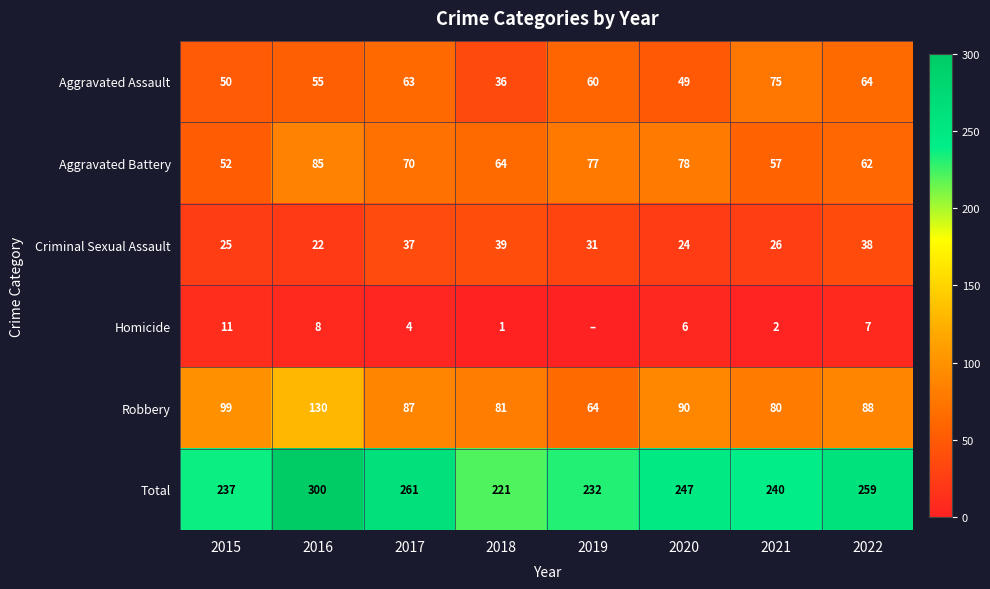

At which label does Total reach its peak?

2016